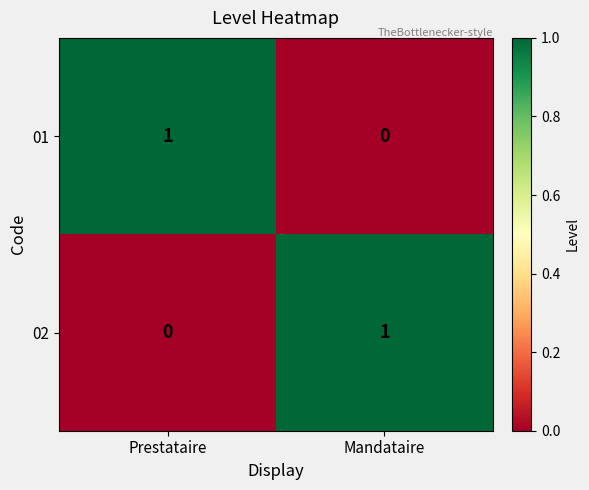

Is it true that 02 equals 2 at Mandataire?

False